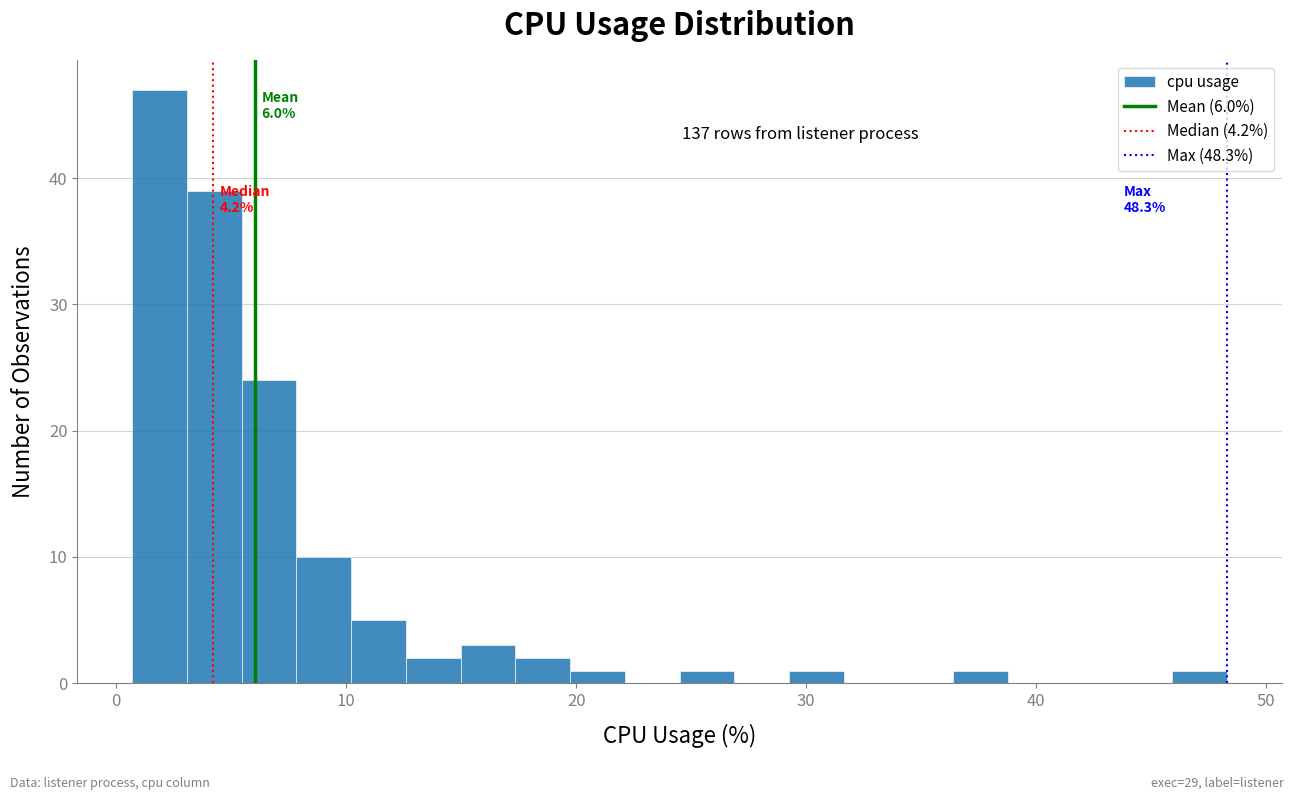

Read against the x-axis, roughly where is the centre of the tallest bar?

2